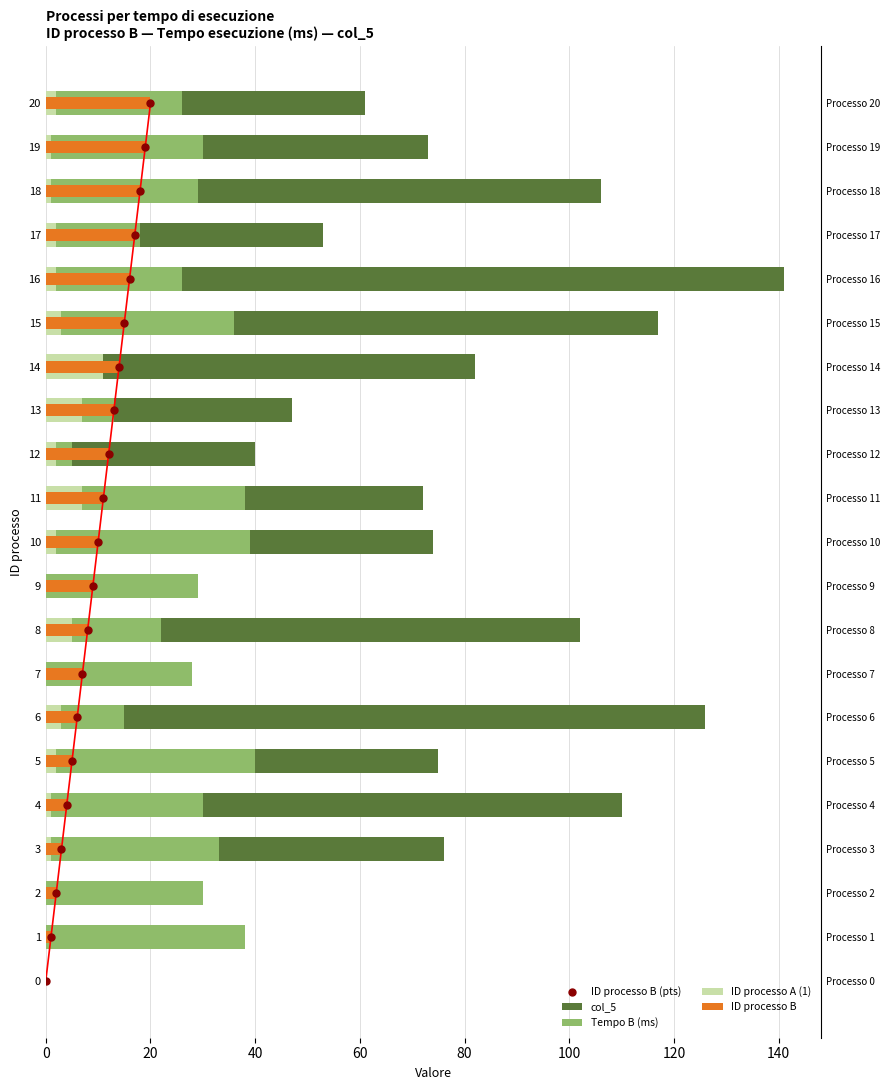

Is the value of ID processo B (pts) at 10 greater than the value of col_5 at 60?

No